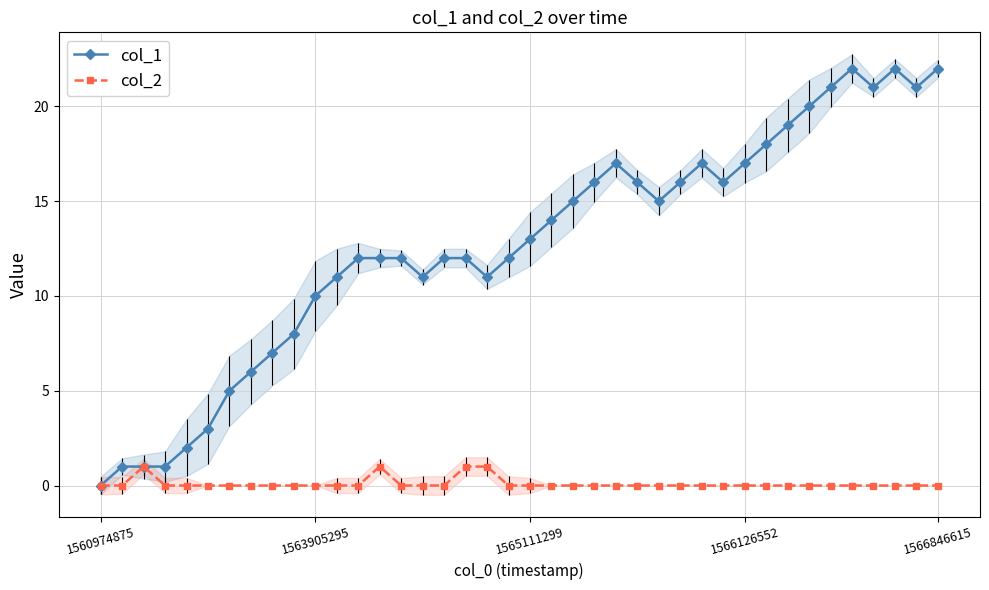

What is the spread (max minus min) of values at 1565111299?

13